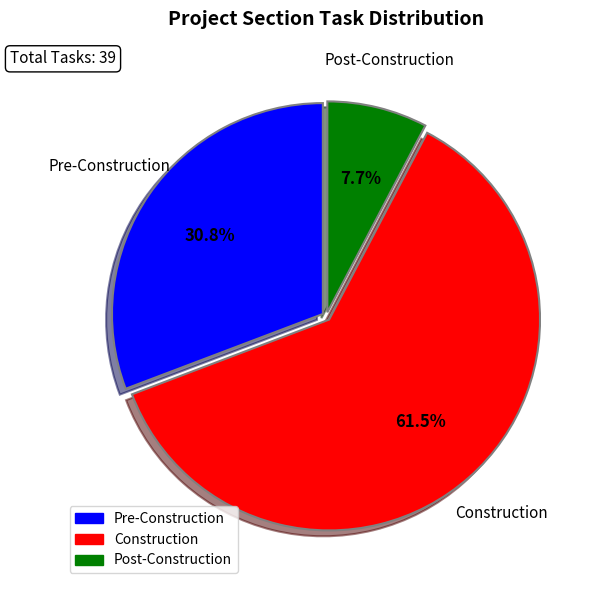

Is it true that Post-Construction is 8% of the pie?

True